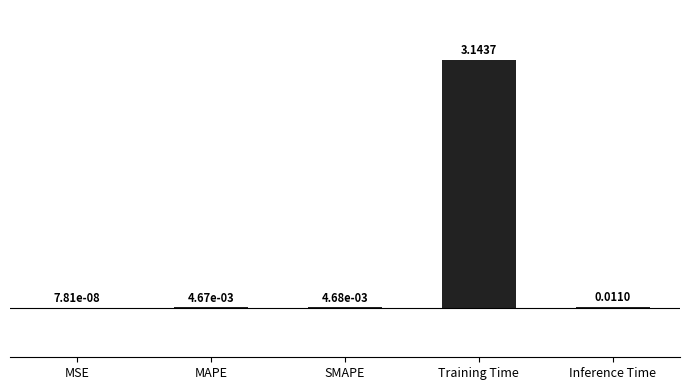

Are the bars grouped side by side (vs. stacked)?

No